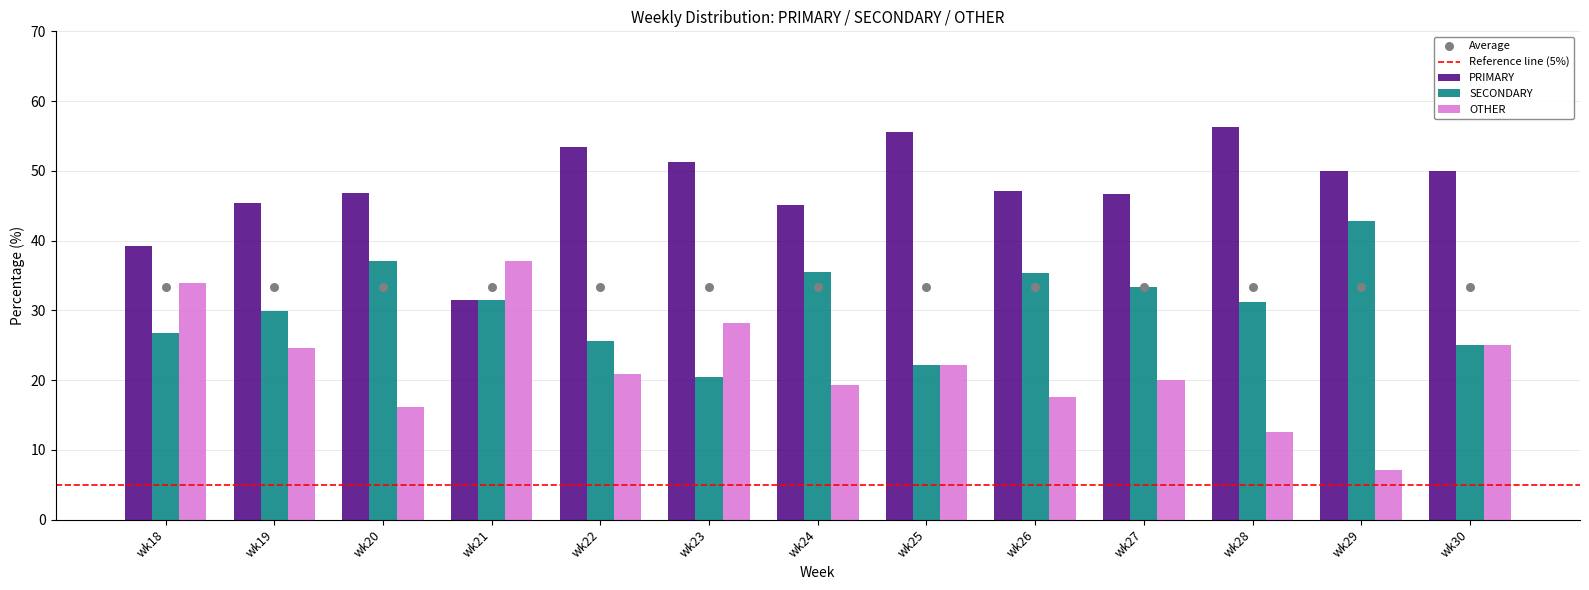

What are all the series names shown in the legend?

SECONDARY, OTHER, PRIMARY